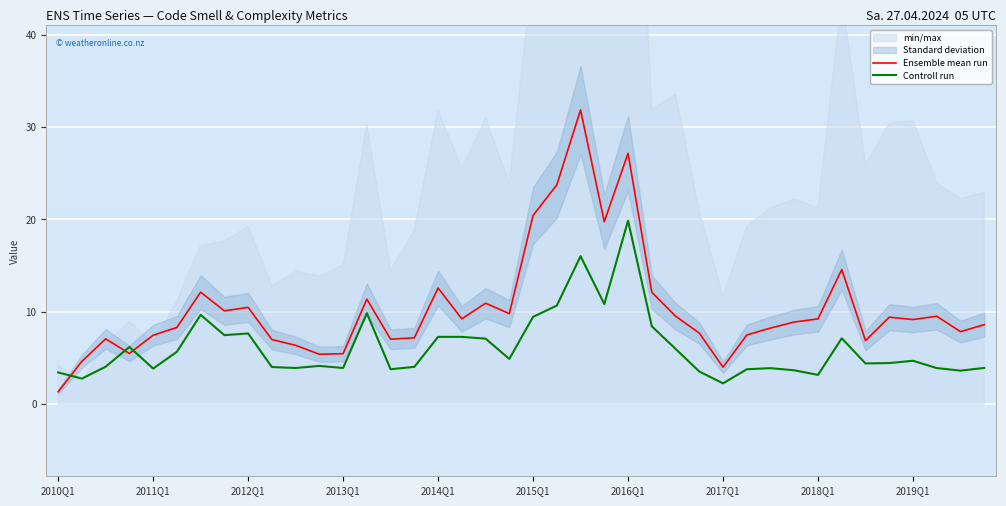

Is it true that Ensemble mean run equals 7.7 at 27?

True